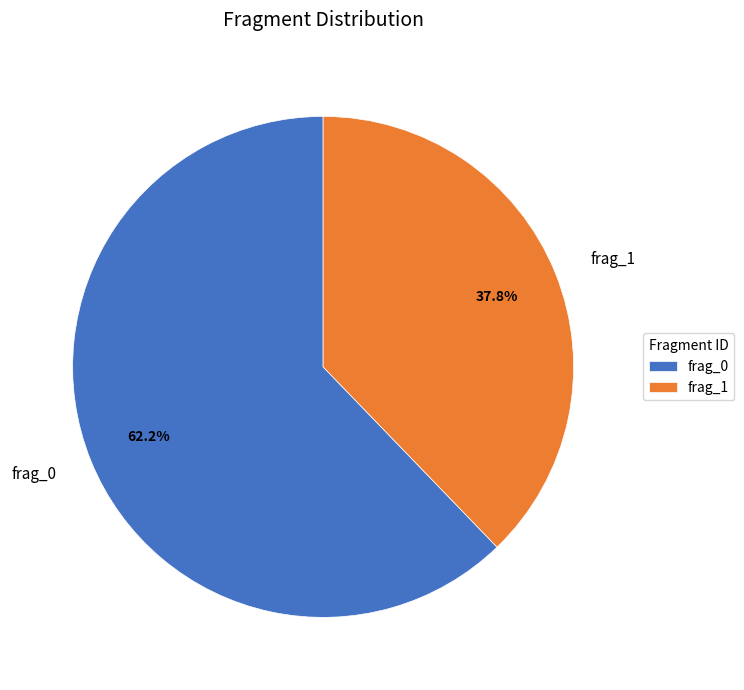

What is the total percentage of frag_1 and frag_0?

100.0%